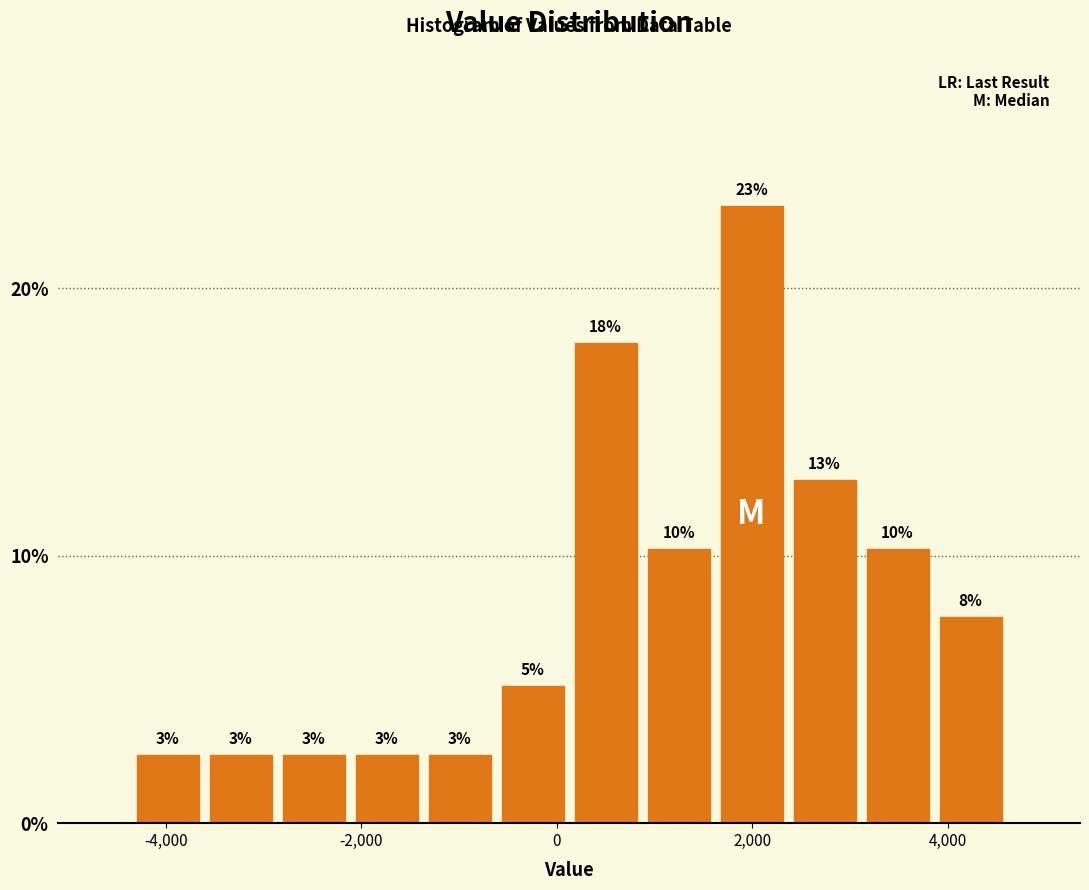

Around what value on the x-axis is the tallest bar? Give the approximate position of its centre, as read against the axis.

2000